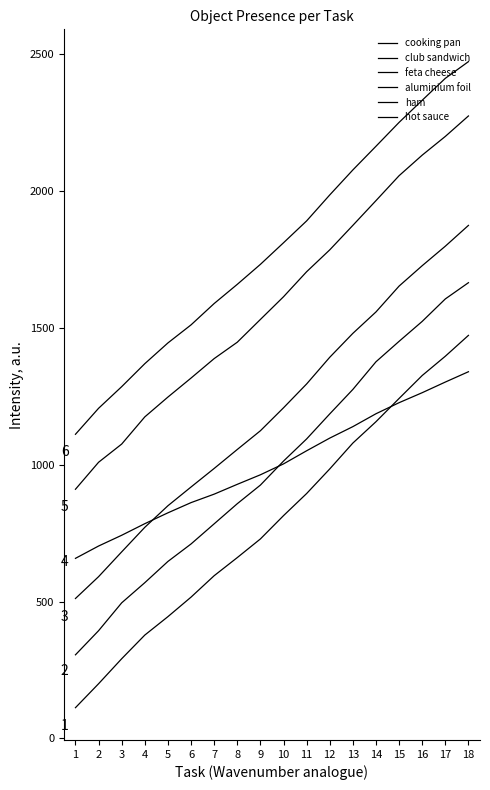

What is the difference between the maximum and minimum values in the aluminium foil series?

681.3